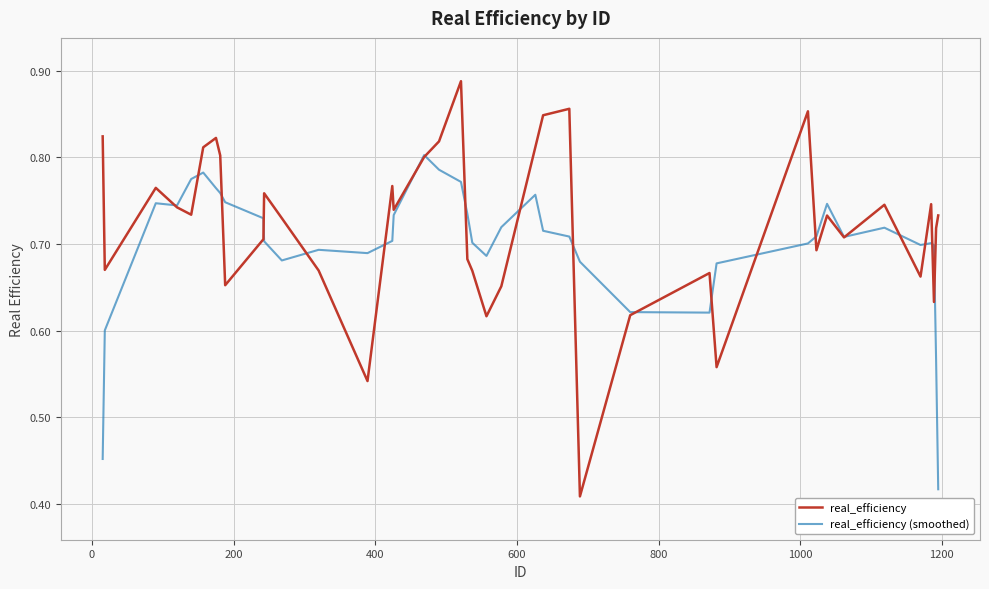

How many lines are shown in the chart?

2